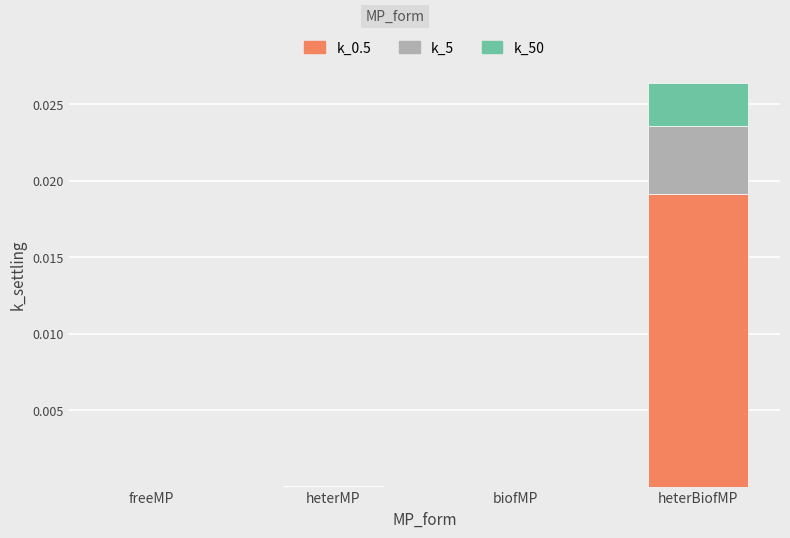

At which label does k_0.5 reach its peak?

heterBiofMP